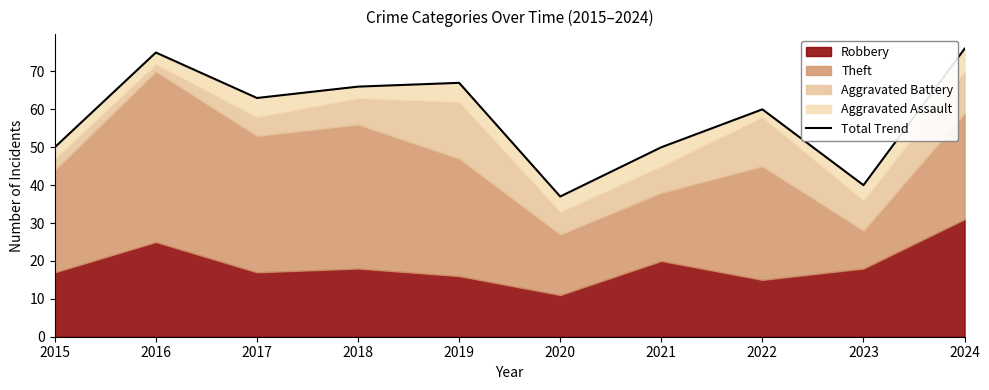

List the labels in order of value, largest first.

2024, 2016, 2019, 2018, 2017, 2022, 2015, 2021, 2023, 2020